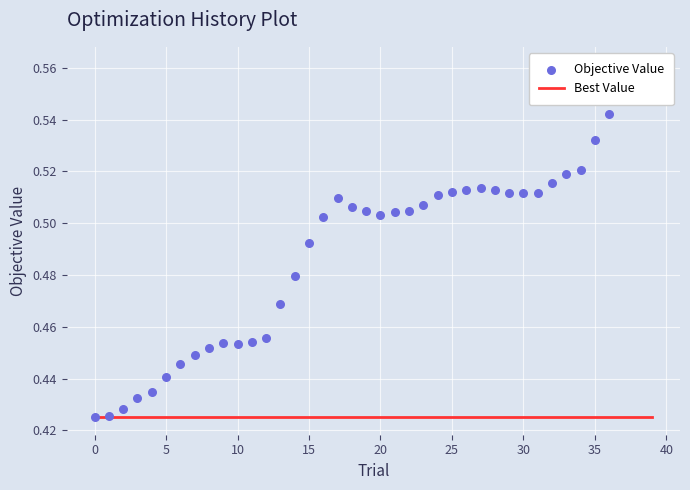

Which series reaches the maximum Y coordinate?

Objective Value